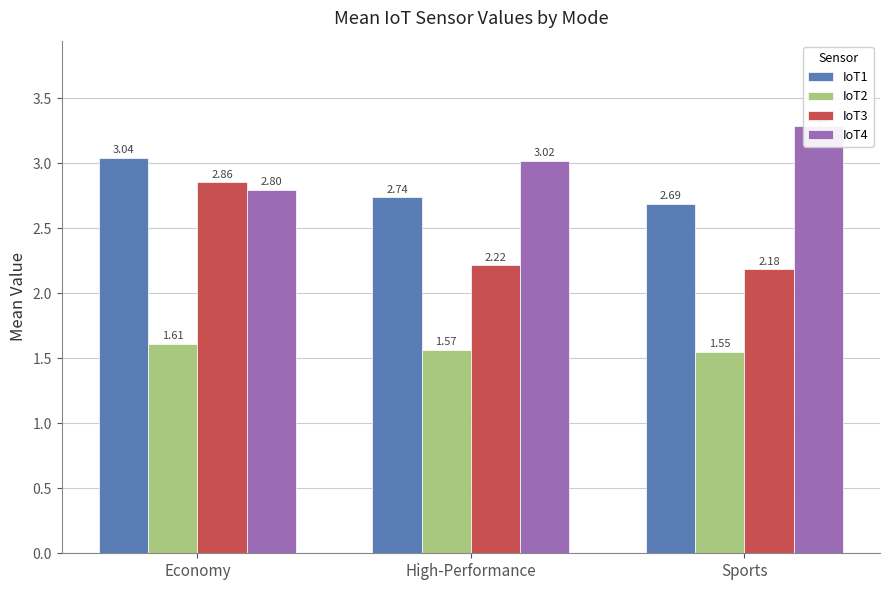

What is the label of the 1st bar from the left?

Economy